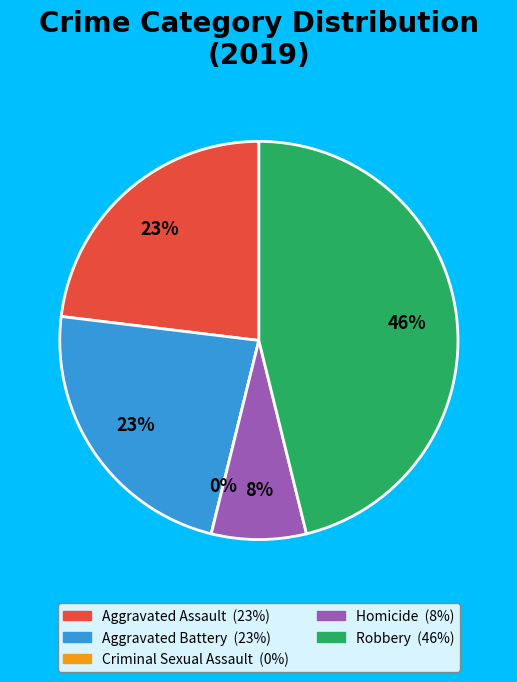

Which category has the biggest portion of the pie?

Robbery